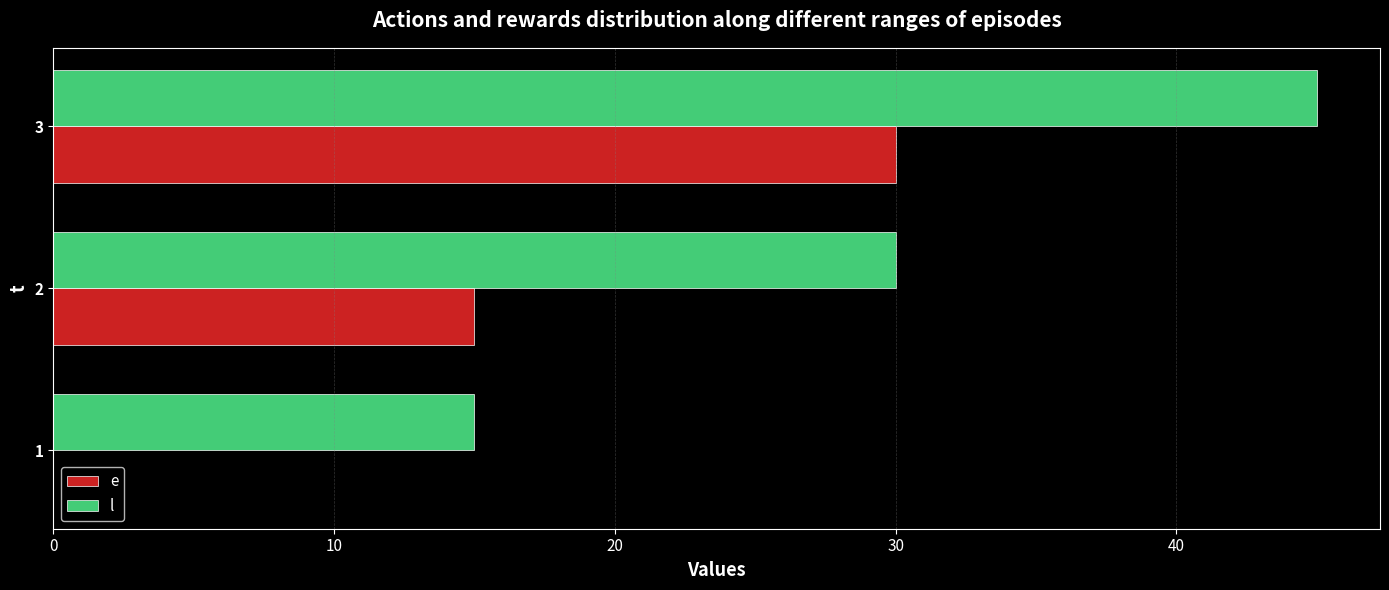

What is the average value of the e series?

15